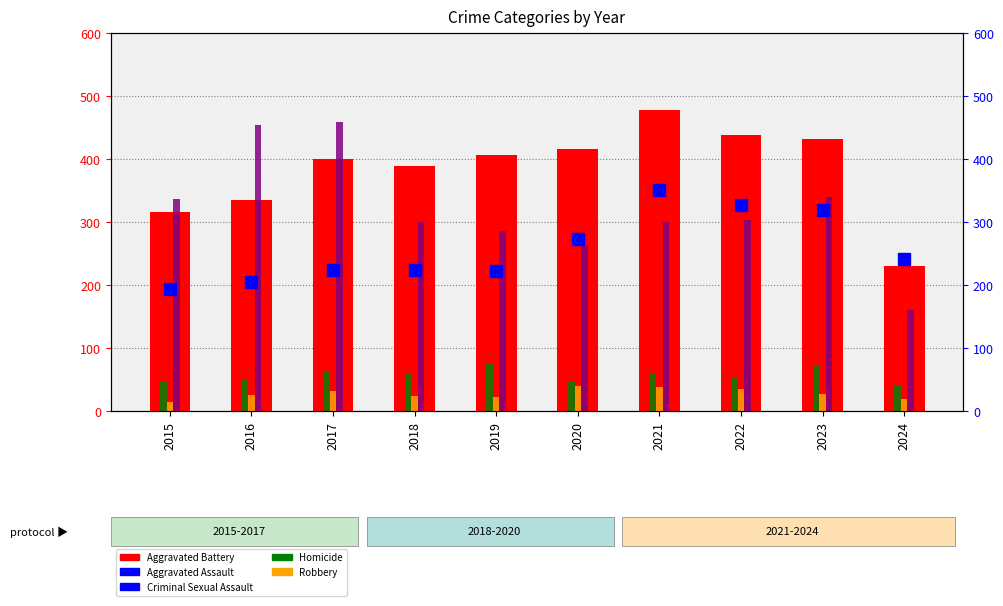

Are the bars grouped side by side (vs. stacked)?

Yes